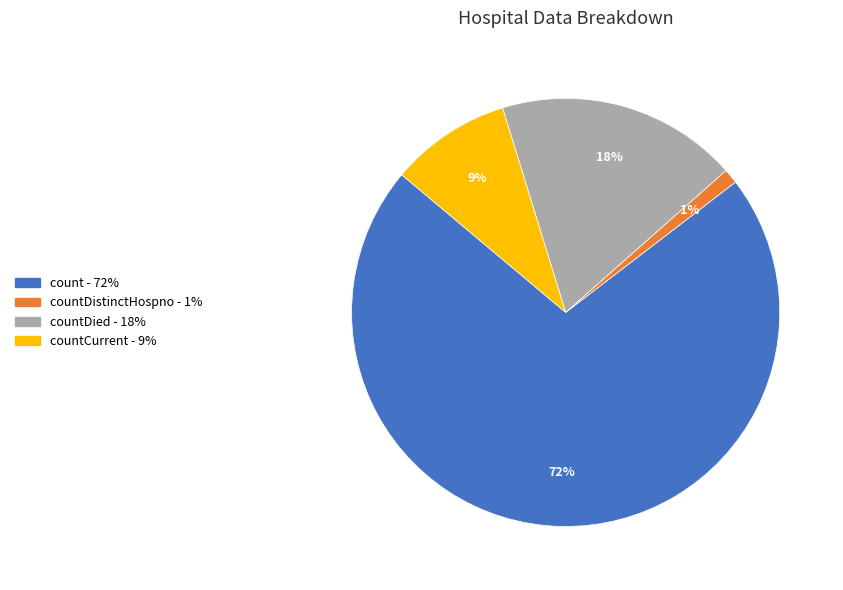

Does any single category account for the majority?

Yes